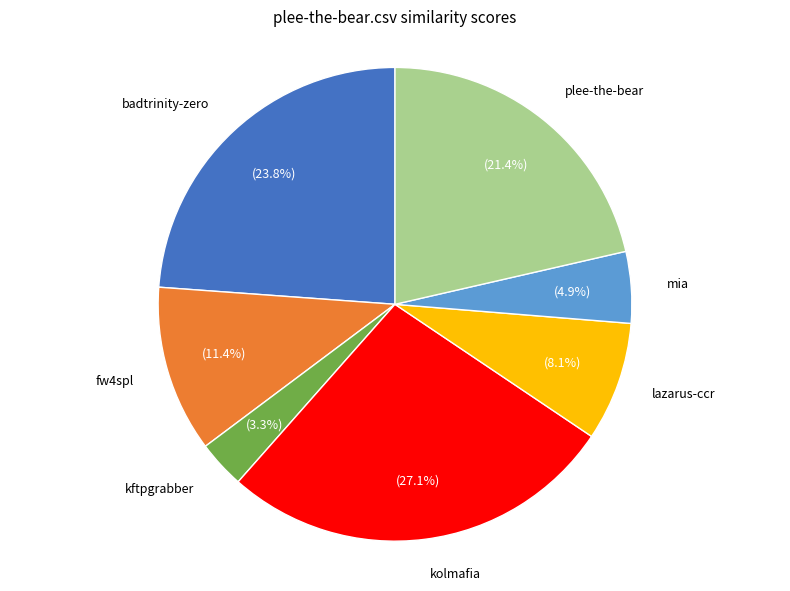

Combined, do plee-the-bear and fw4spl account for over 50%?

No